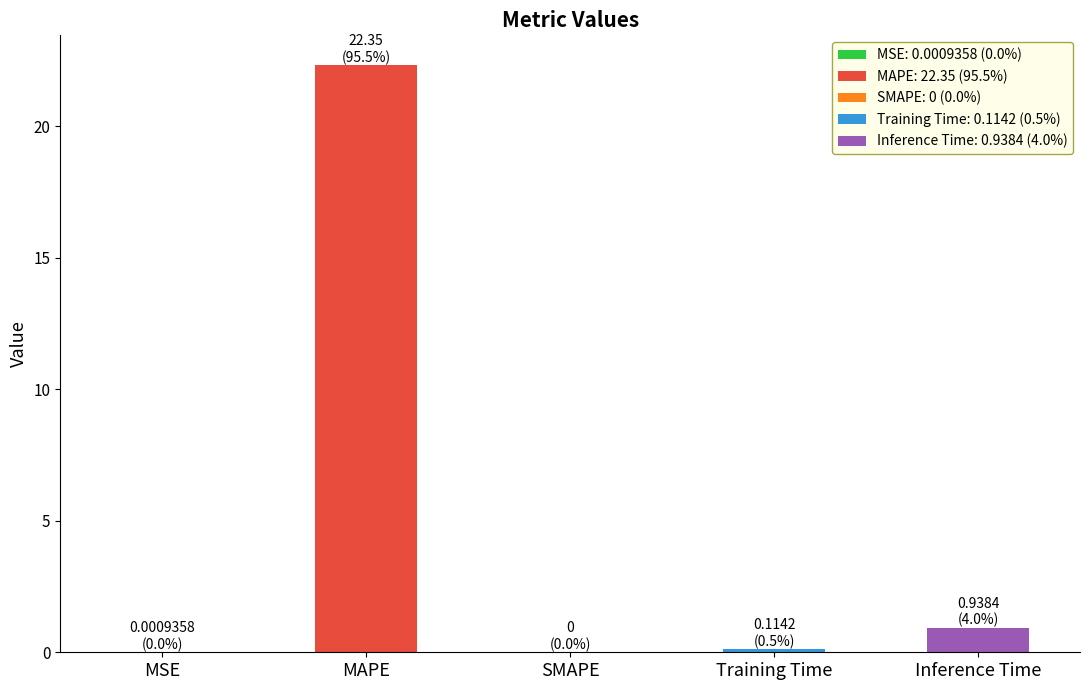

What is the approximate value at Inference Time?

0.9